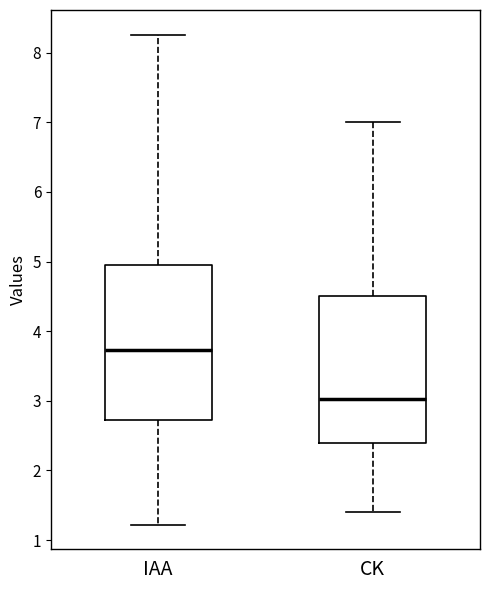

Where does the lower whisker of the box for CK end on the y-axis? The values are not printed on the chart, so give them approximately, as read against the axis.

1.4